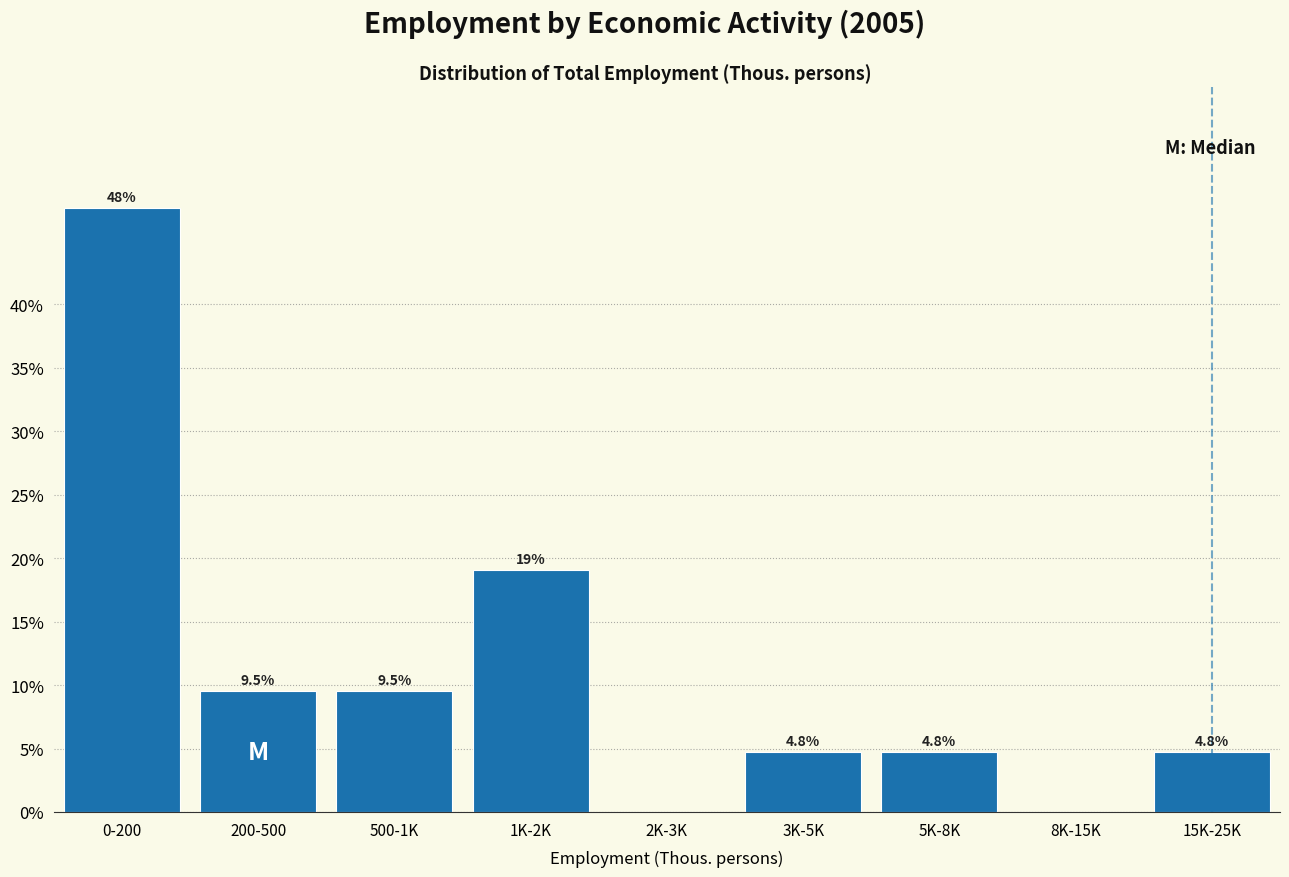

Reading right to left, transcribe all the data shown in this chart.

15K-25K=4.8	8K-15K=0.0	5K-8K=4.8	3K-5K=4.8	2K-3K=0.0	1K-2K=19.0	500-1K=9.5	200-500=9.5	0-200=47.6